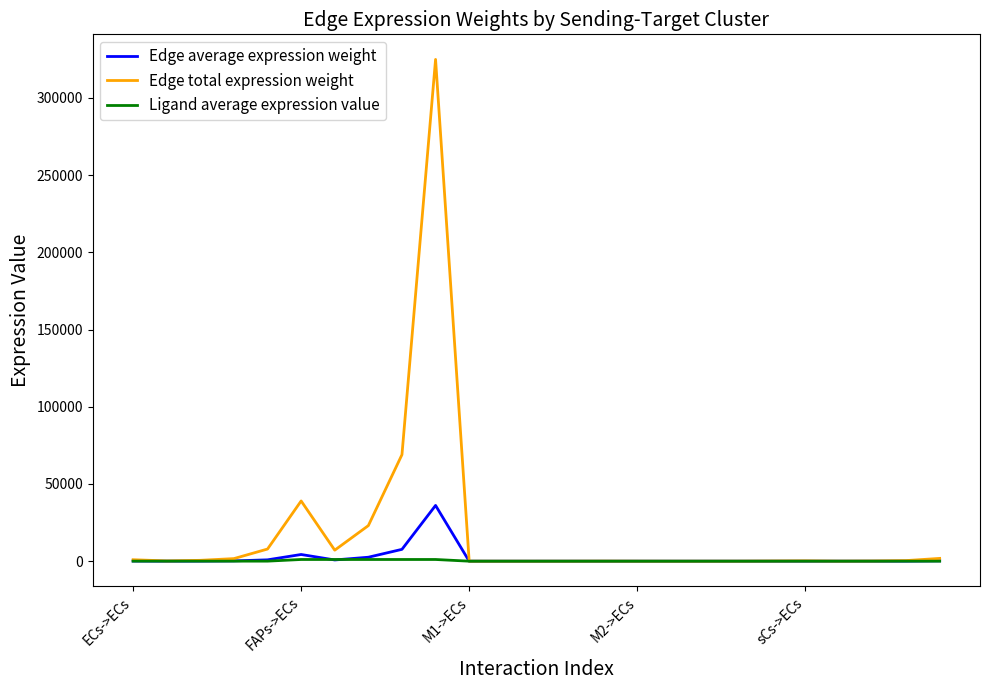

Which series has the widest spread of values?

Edge total expression weight